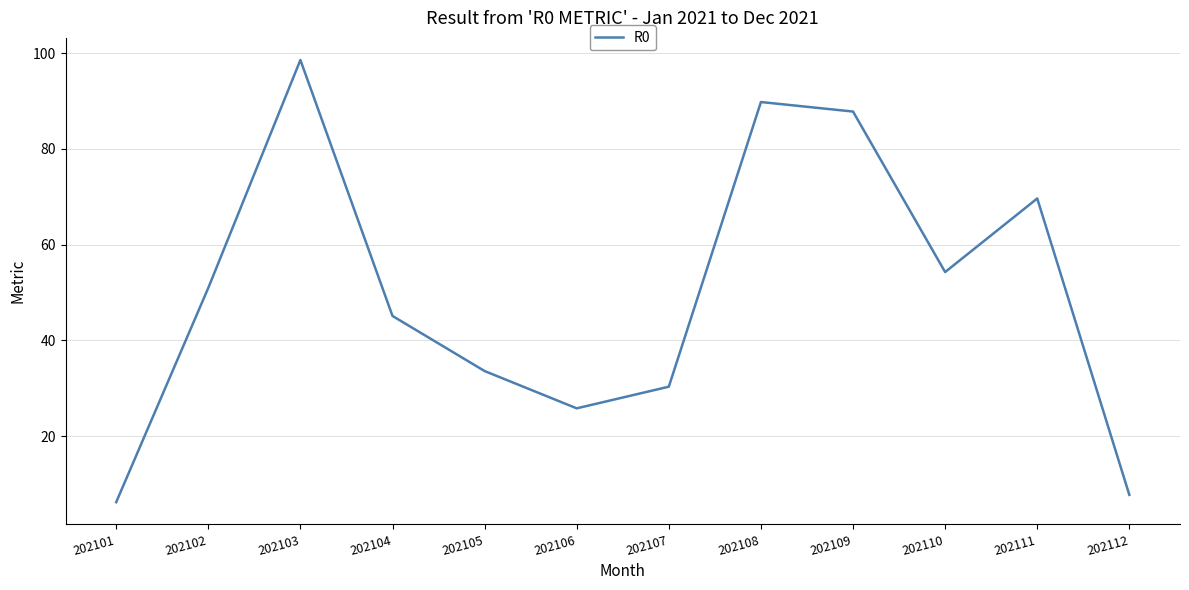

Reading left to right, what are all the values shown in this chart?

6.2	51.0	98.6	45.1	33.6	25.8	30.3	89.8	87.8	54.3	69.7	7.7